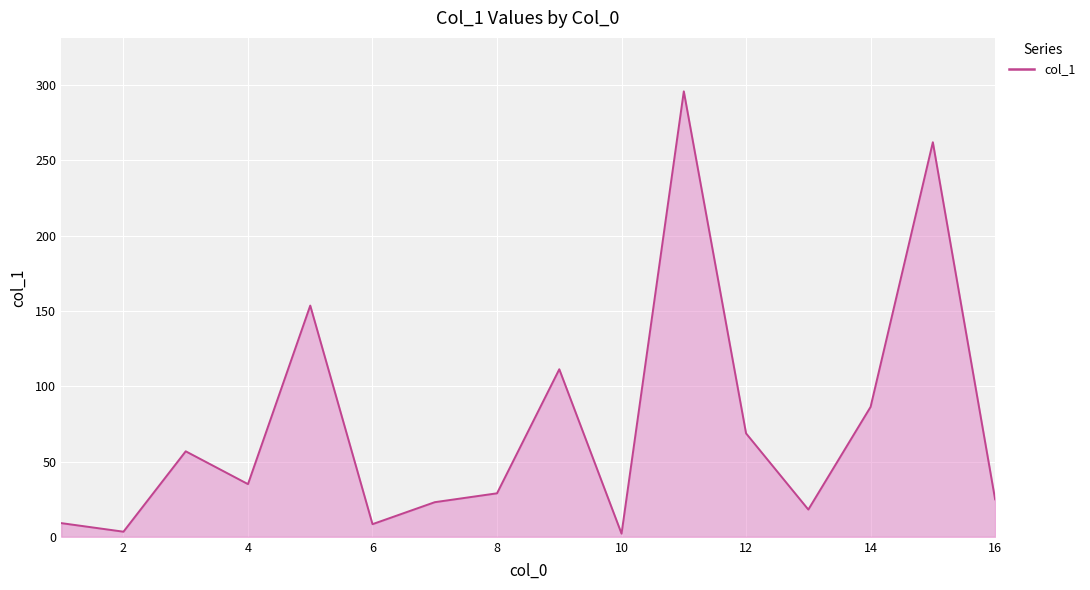

What is the difference between the maximum and second lowest values?

292.5